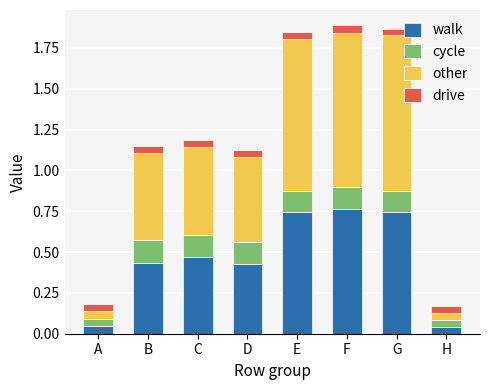

How many distinct data groups are displayed?

4